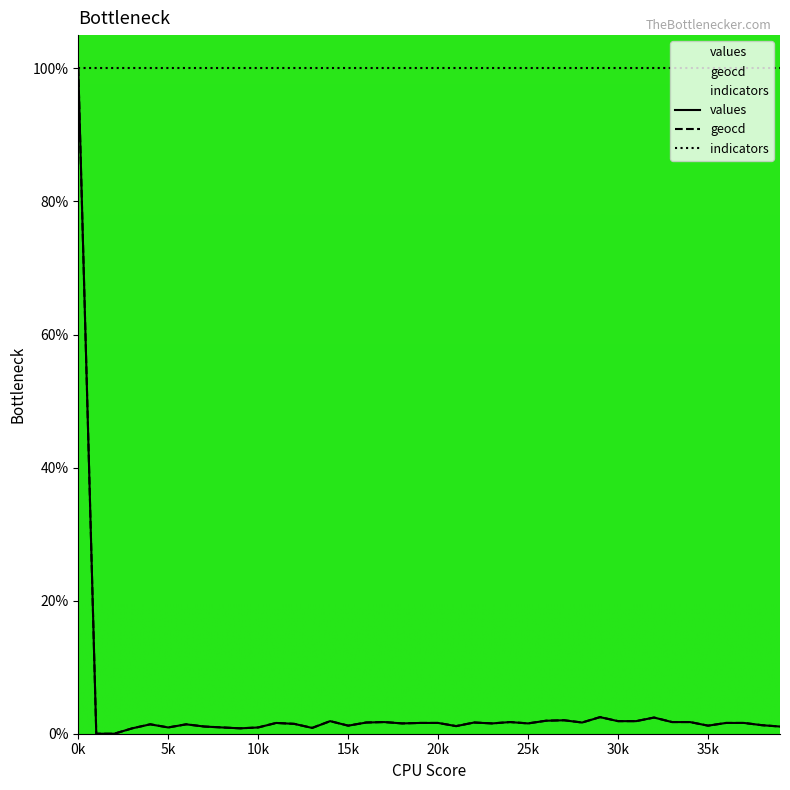

Is it true that indicators equals 100.0 at 25k?

True